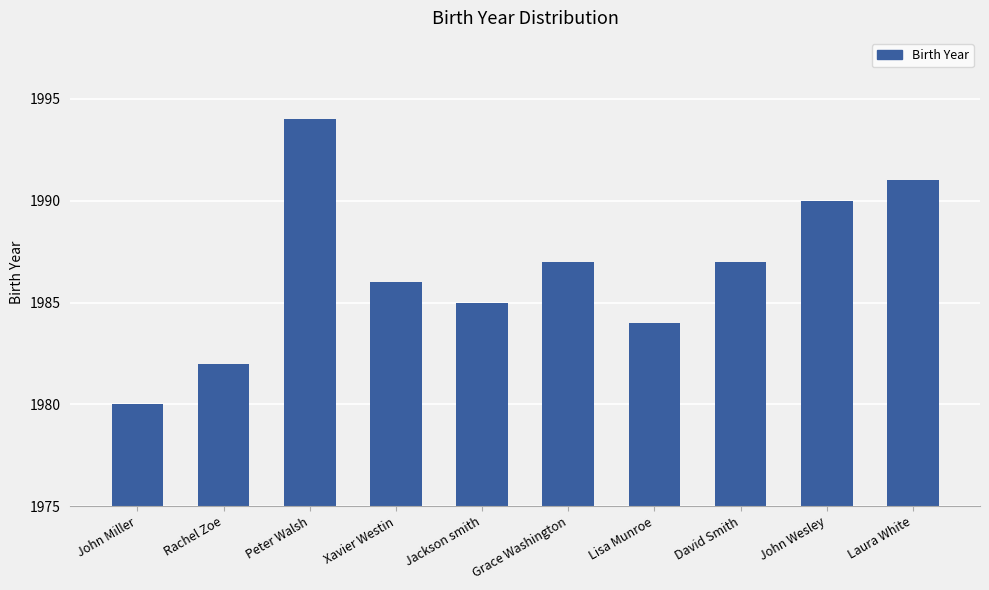

Approximately how many times larger is the value at Lisa Munroe compared to David Smith?

1.0